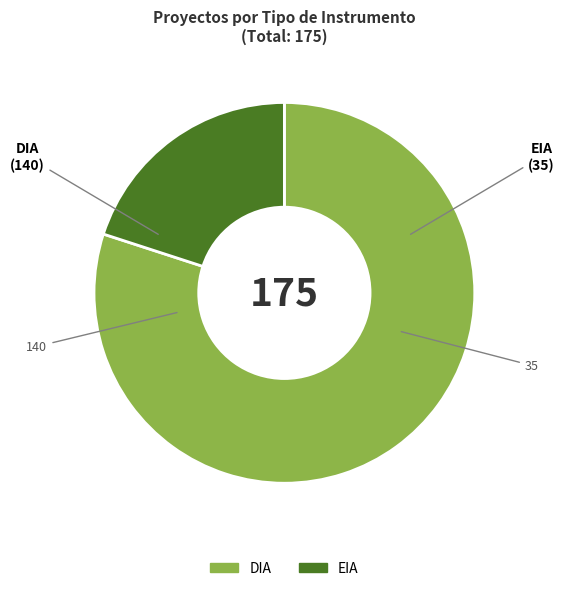

Count the number of slices in the pie.

2